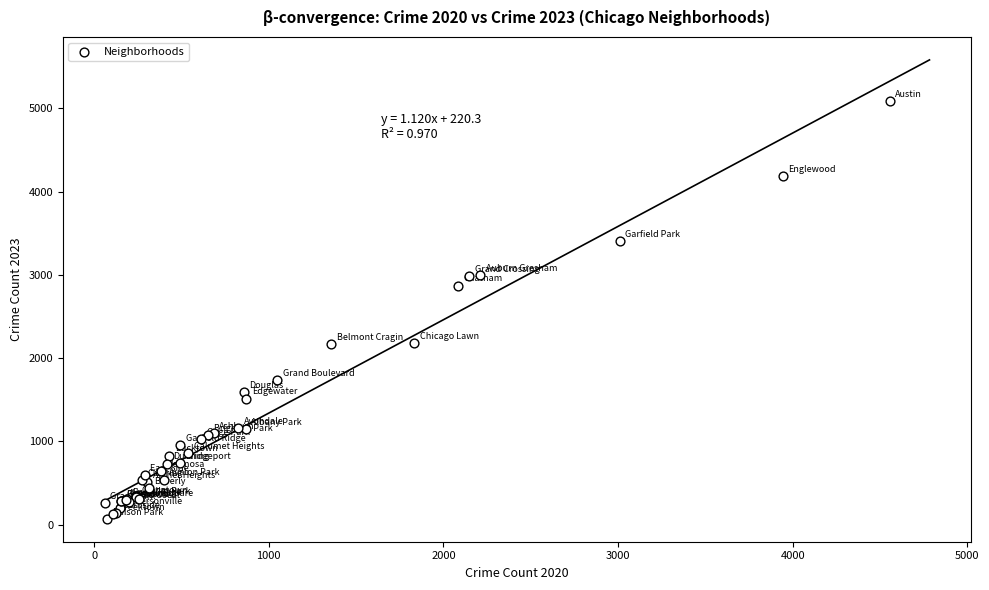

What Y value in the scatter plot is closest to 2576?

2870